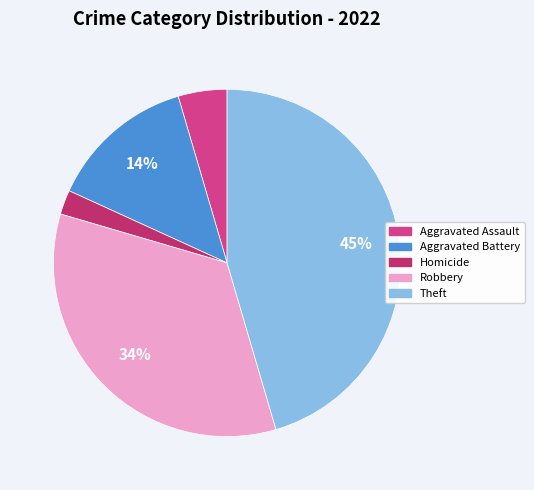

To the nearest percent, what is the average slice percentage?

20%